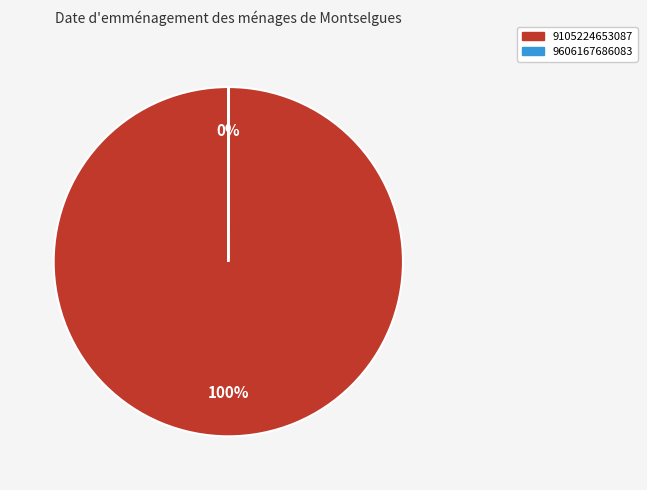

Which slice is the largest?

9105224653087